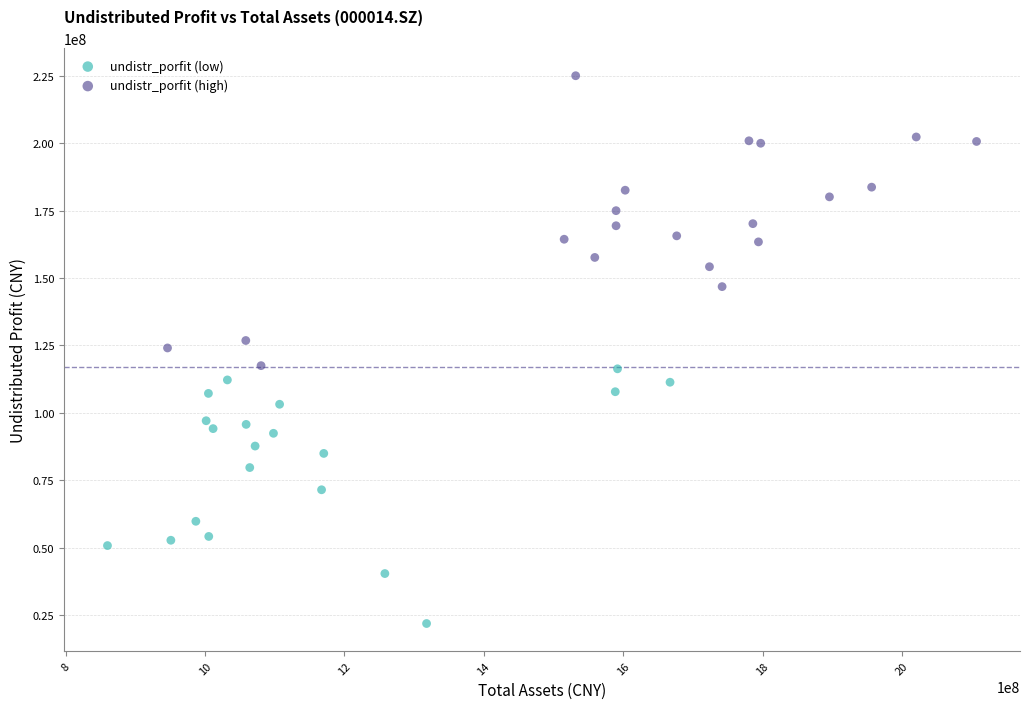

What are all the series names shown in the legend?

undistr_porfit (low), undistr_porfit (high)